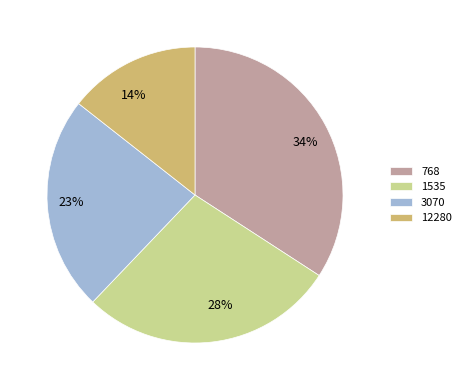

What is the ratio of the value at 1535 to the value at 3070?

1.2